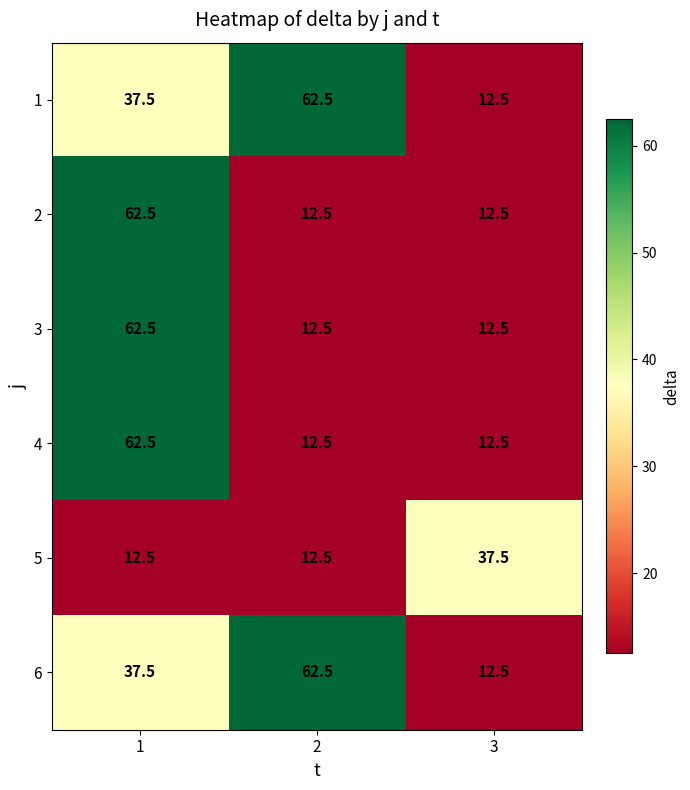

What value does the 4 series have at 2?

12.5